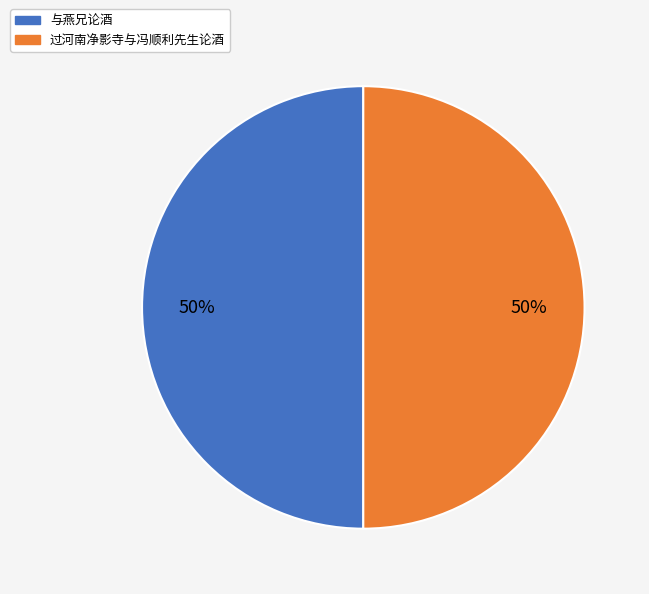

To the nearest percent, what portion does 与燕兄论酒 represent?

50%